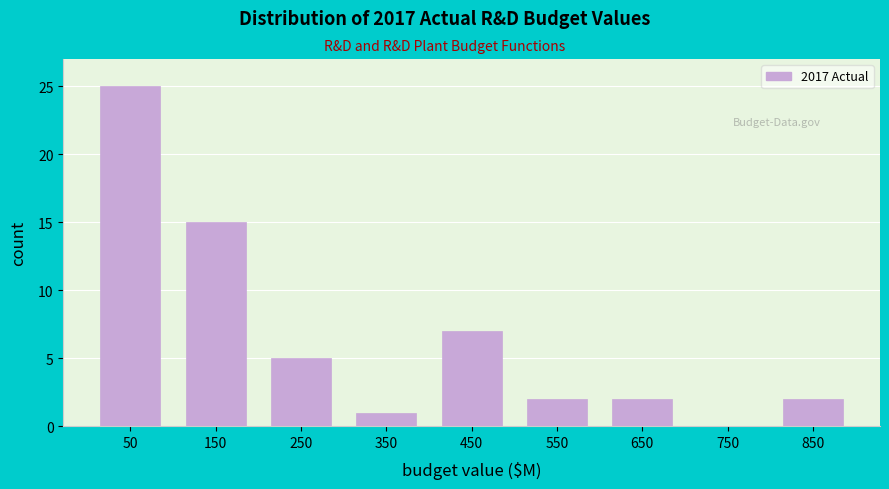

Reading left to right, list every bar in this chart as the range it spans on the x-axis followed by its height. The values are not printed on the chart, so give them approximately, as read against the axis.

0 to 100: 25
100 to 200: 15
200 to 300: 5
300 to 400: 1
400 to 500: 7
500 to 600: 2
600 to 700: 2
700 to 800: 0
800 to 900: 2